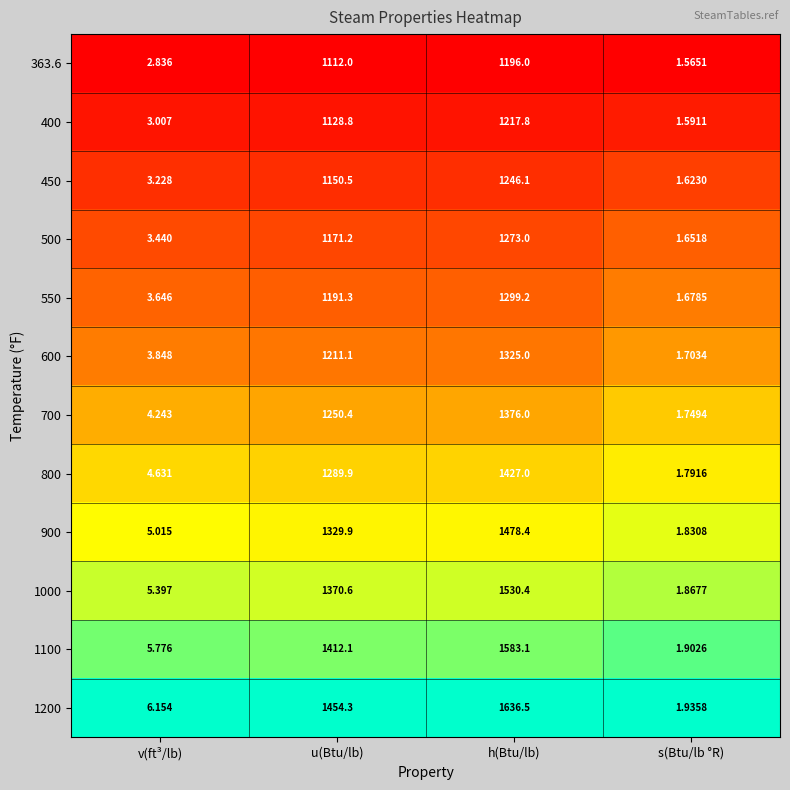

How many categories are shown in the chart?

4